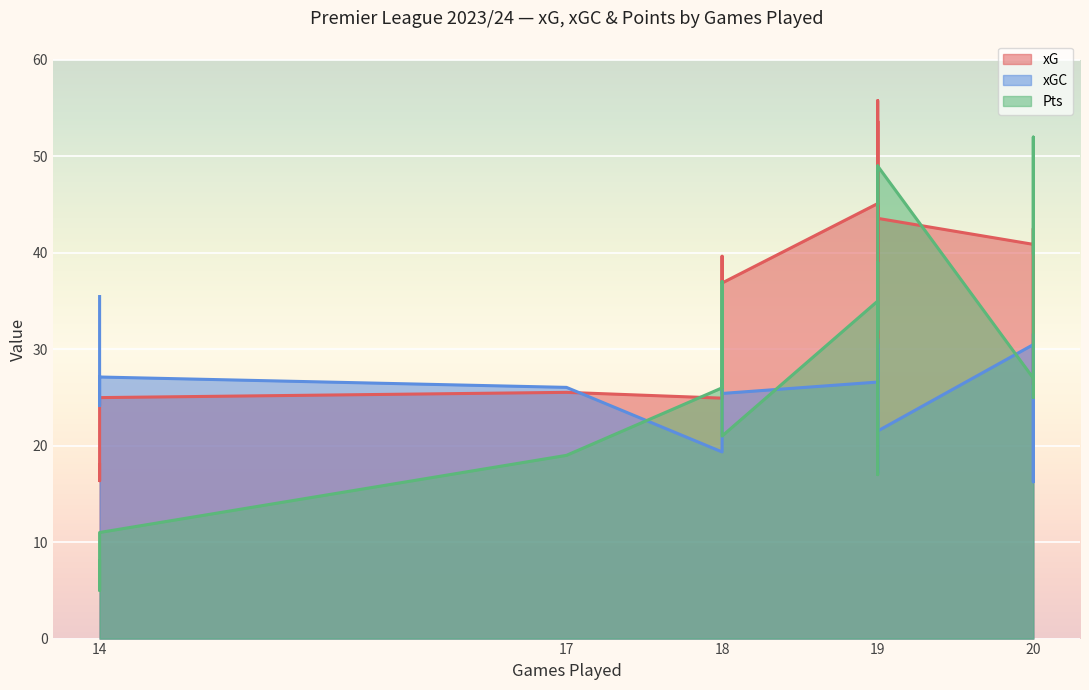

How many data points in Pts are above 33?

9